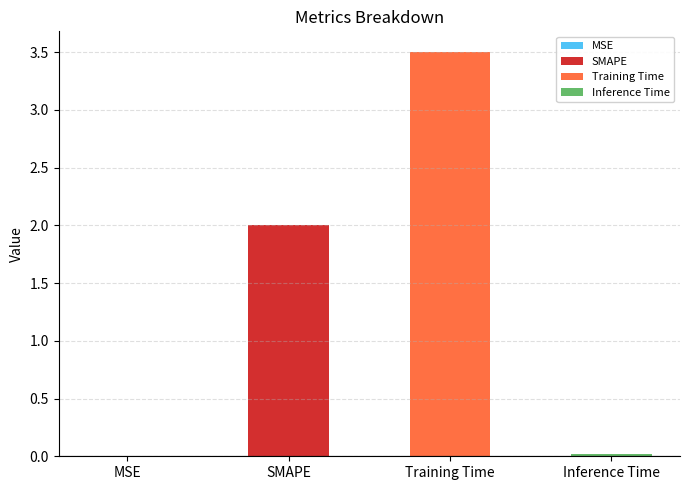

Which category has the highest value across all series?

Training Time